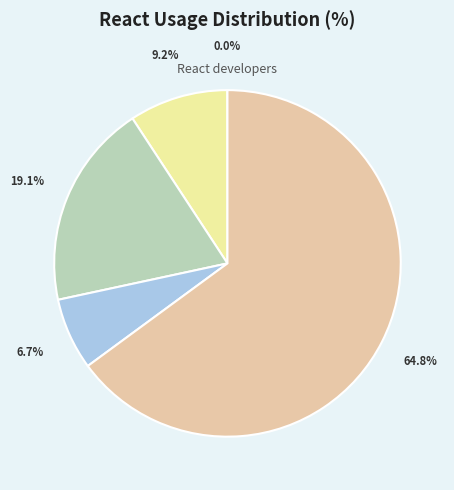

Which has a higher value, never heard of it or used it, would use again?

used it, would use again